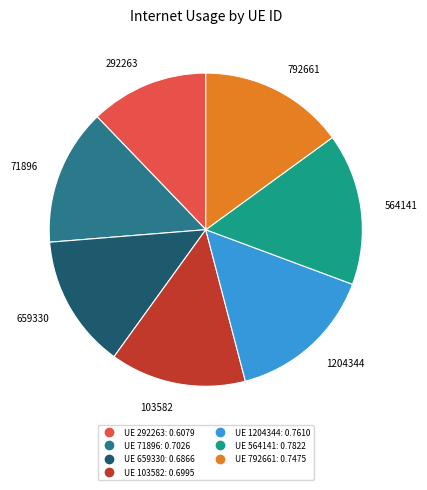

Does any single category account for the majority?

No